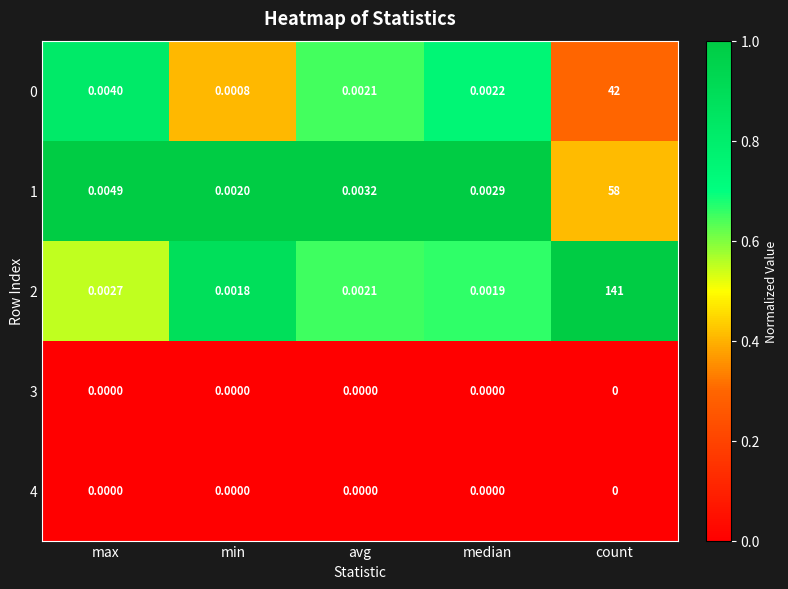

Is the value of 3 at count greater than the value of 1 at count?

No